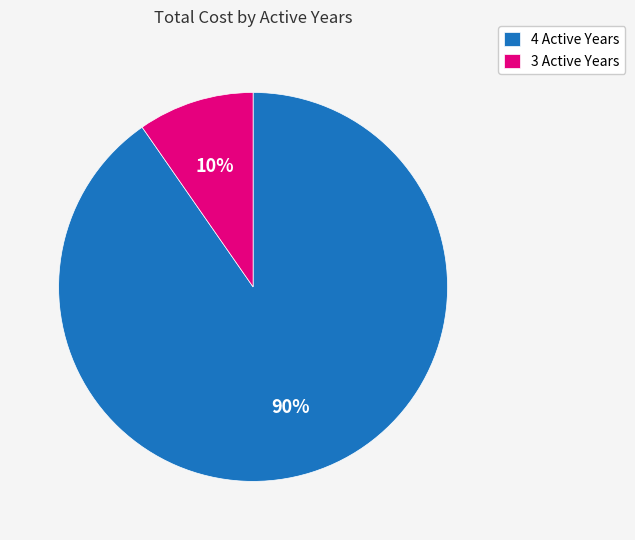

Which slice represents more than half of the pie?

4 Active Years